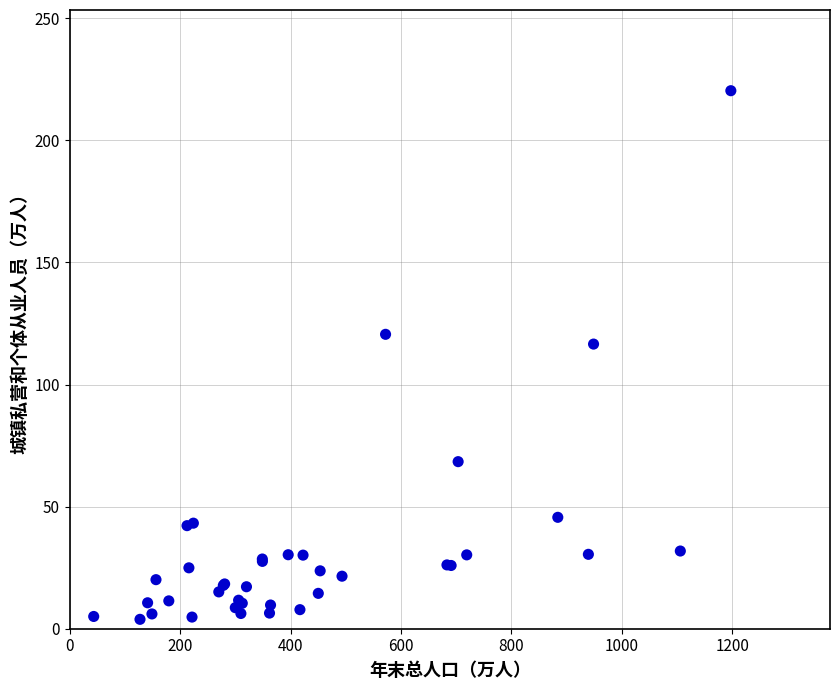

What Y value in the scatter plot is closest to 112?

116.6